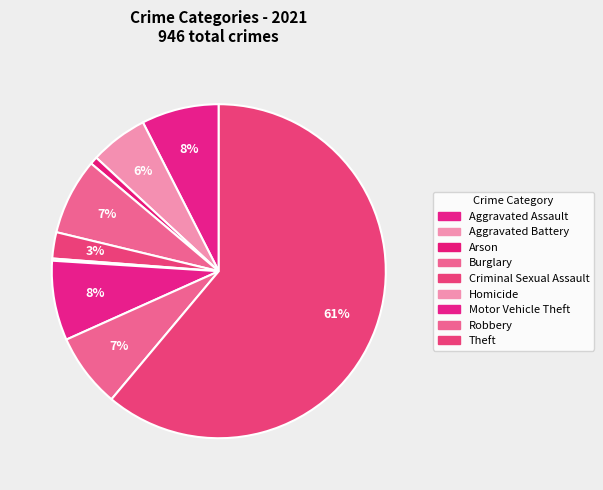

To the nearest percent, what is the combined percentage of Robbery and Aggravated Assault?

15%